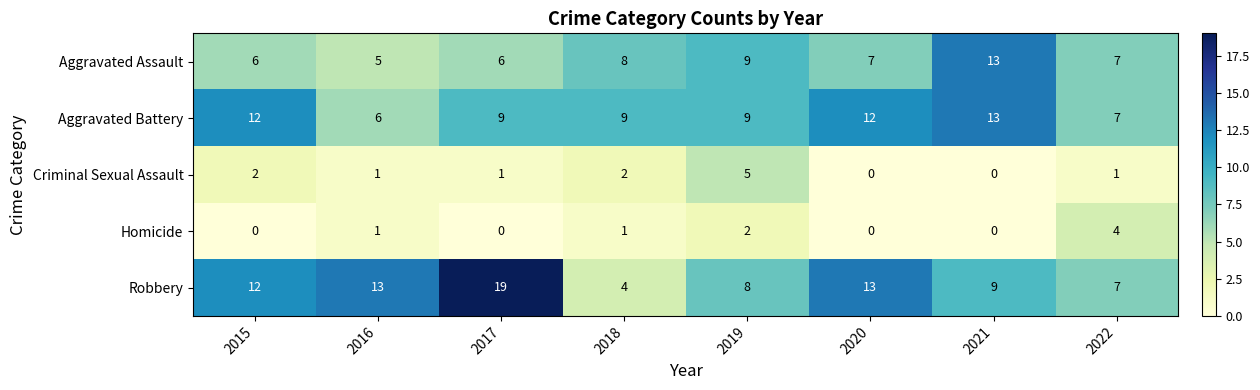

The Aggravated Assault series shows 9 at 2015. True or false?

False